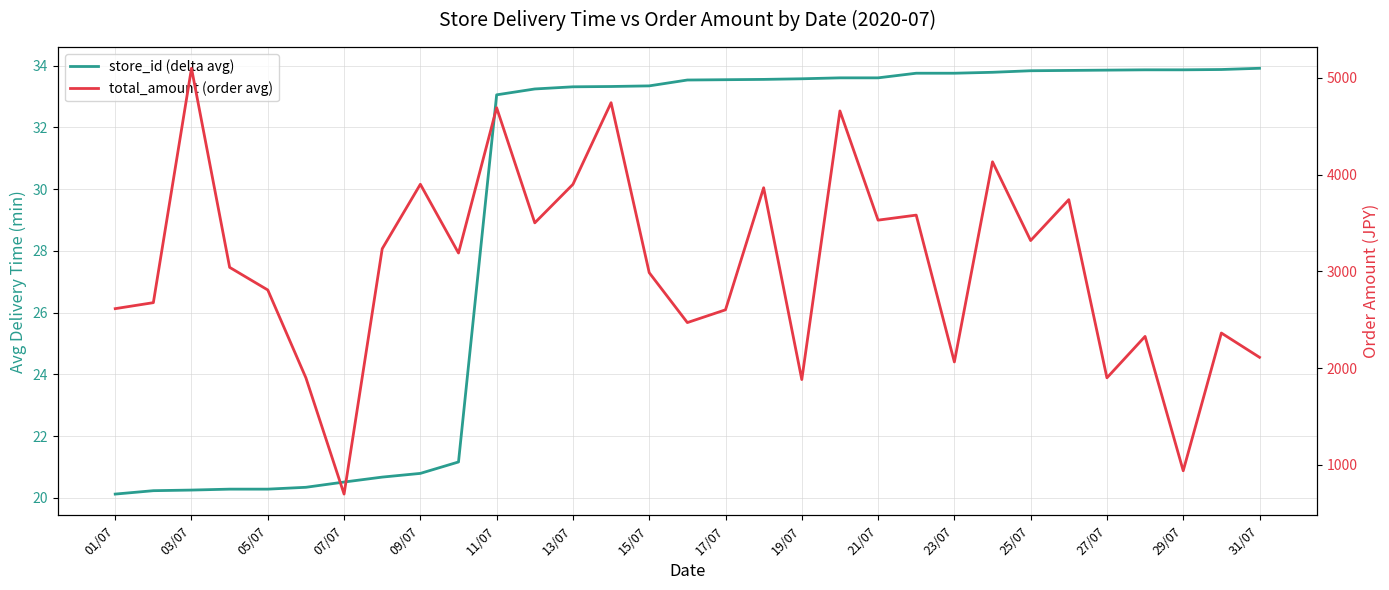

Reading left to right, what are all the values shown in this chart?

store_id (delta avg): 20.1	20.2	20.2	20.3	20.3	20.3	20.5	20.7	20.8	21.2	33.0	33.2	33.3	33.3	33.3	33.5	33.5	33.5	33.6	33.6	33.6	33.8	33.8	33.8	33.8	33.8	33.9	33.9	33.9	33.9	33.9
total_amount (order avg): 2615.0	2677.0	5100.0	3042.0	2808.0	1899.0	698.0	3234.0	3901.0	3190.0	4692.0	3502.0	3900.0	4744.0	2987.0	2471.0	2603.0	3865.0	1882.0	4659.0	3530.0	3582.0	2064.0	4133.0	3319.0	3742.0	1900.0	2328.0	939.0	2363.0	2112.0